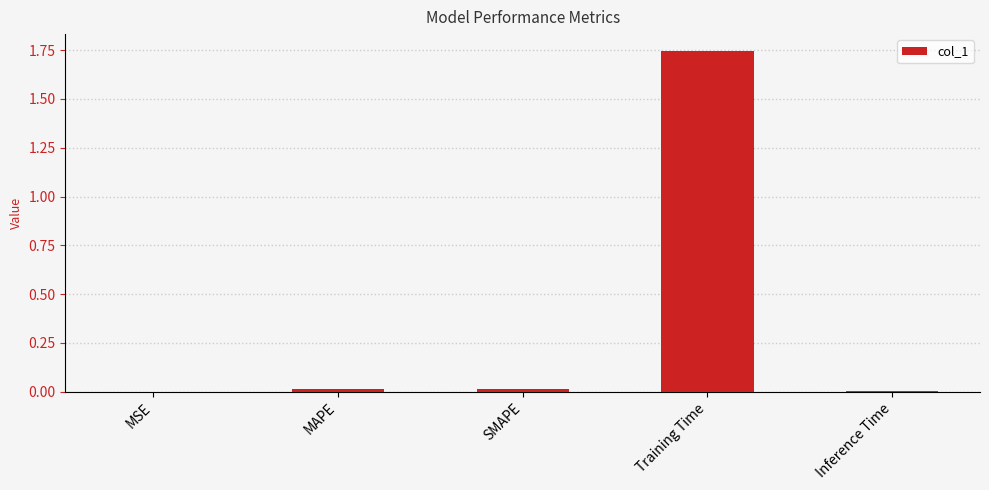

Are the bars grouped side by side (vs. stacked)?

No